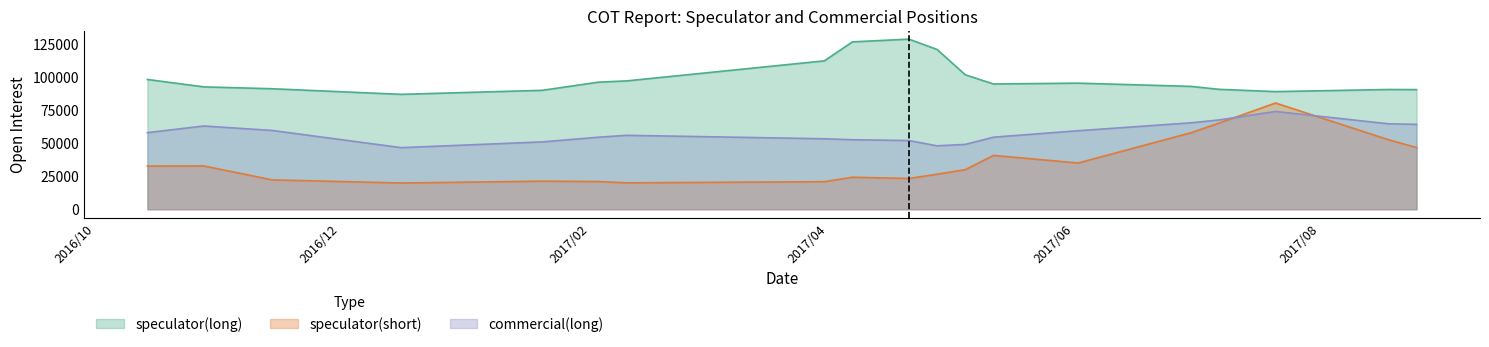

What is the difference between the maximum and minimum values in the commercial(long) series?

27398